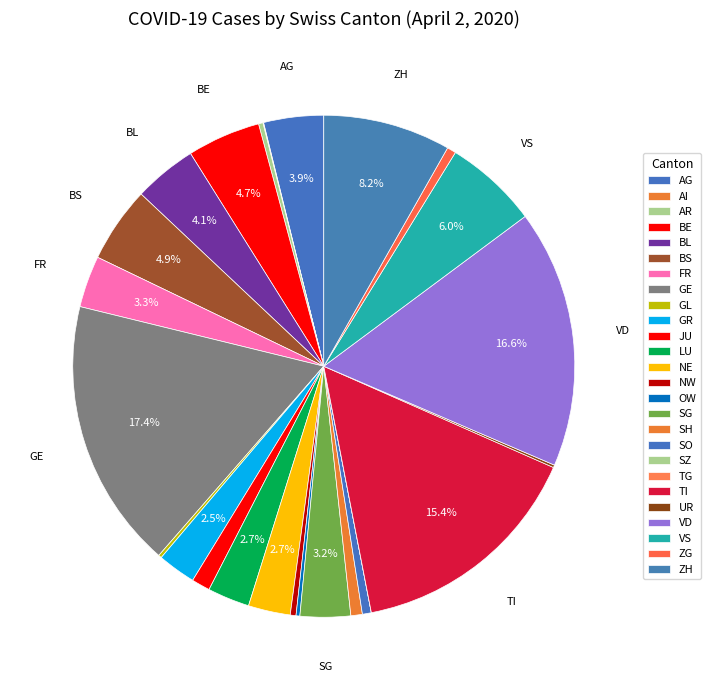

What percentage is NOT represented by AR?

99.7%